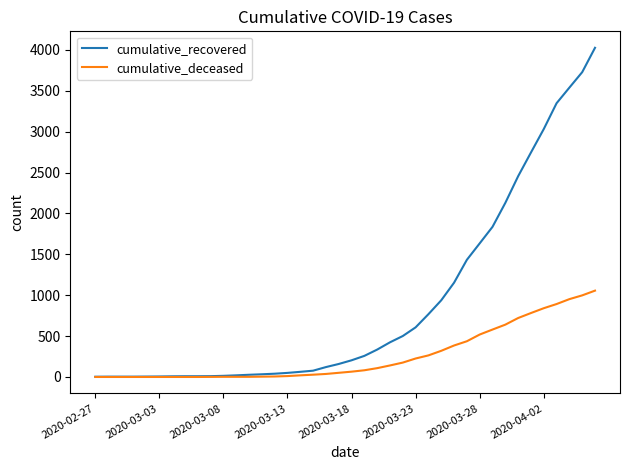

What is the maximum value for cumulative_recovered?

4026